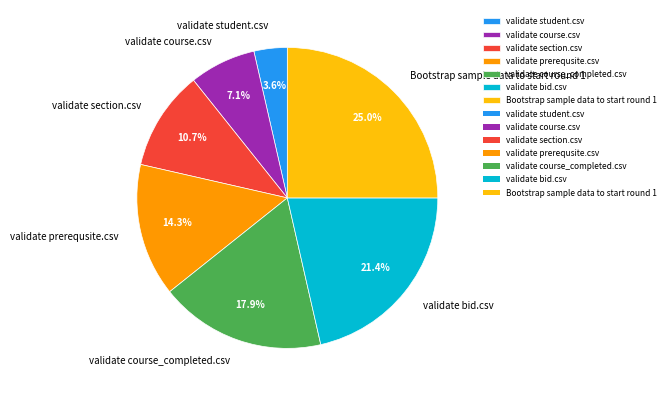

To the nearest percent, what is the difference between the validate section.csv and Bootstrap sample data to start round 1 slice percentages?

14%